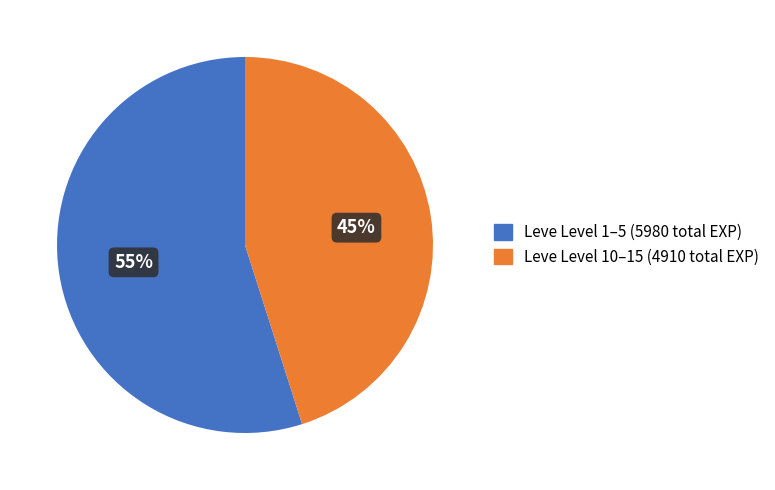

Is there any slice that represents more than half of the pie?

Yes